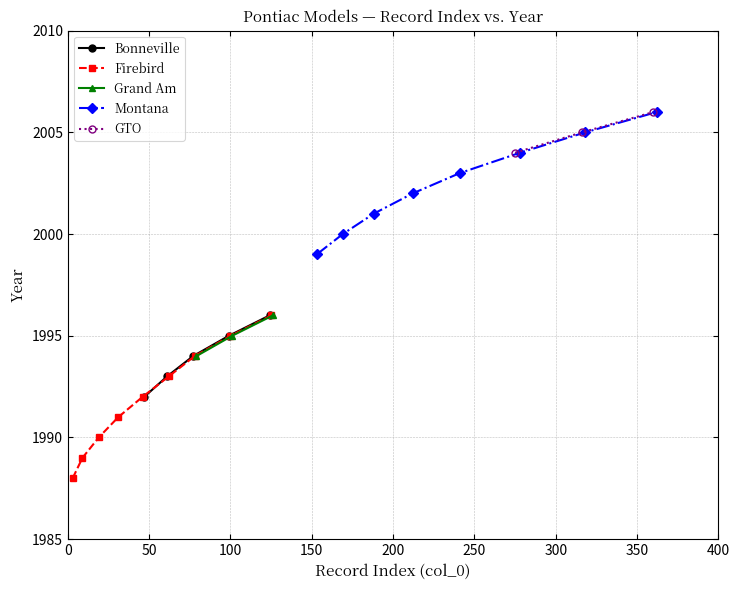

True or false: GTO and Bonneville intersect in this chart.

False